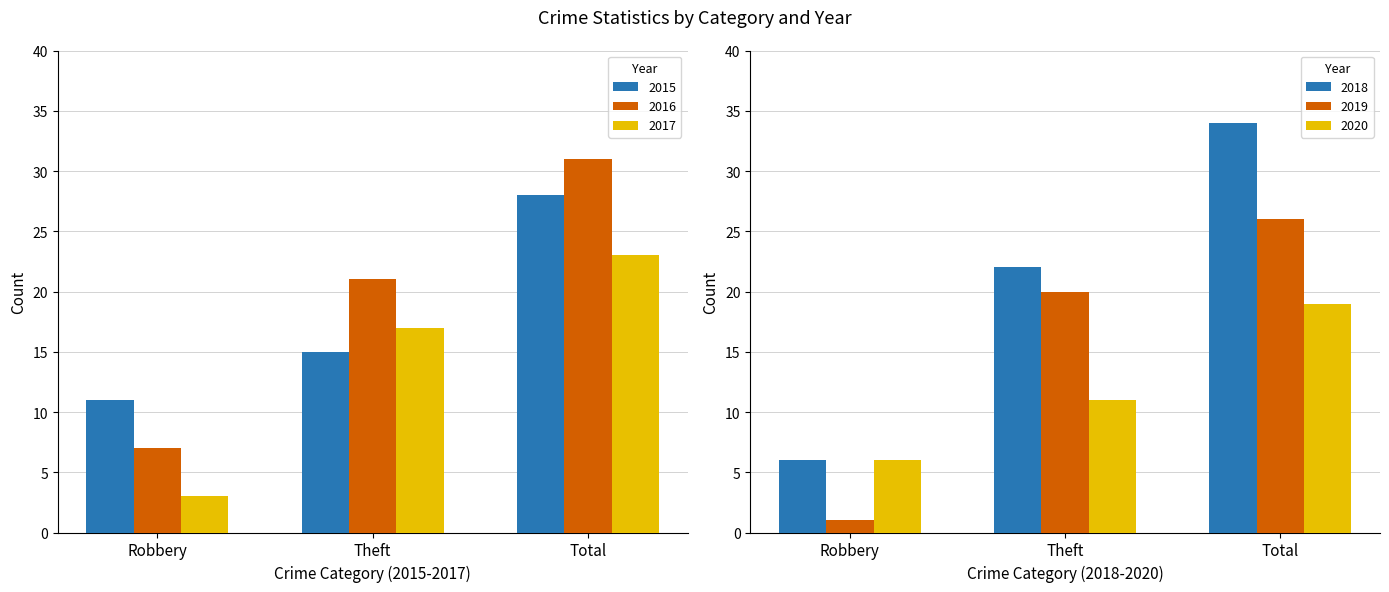

At which label does 2016 first exceed 21?

Total